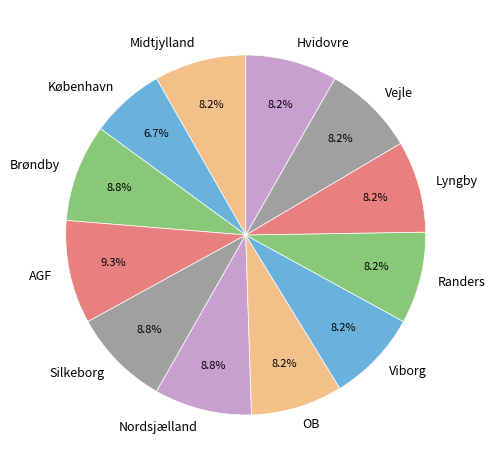

Is AGF the majority of the pie?

No